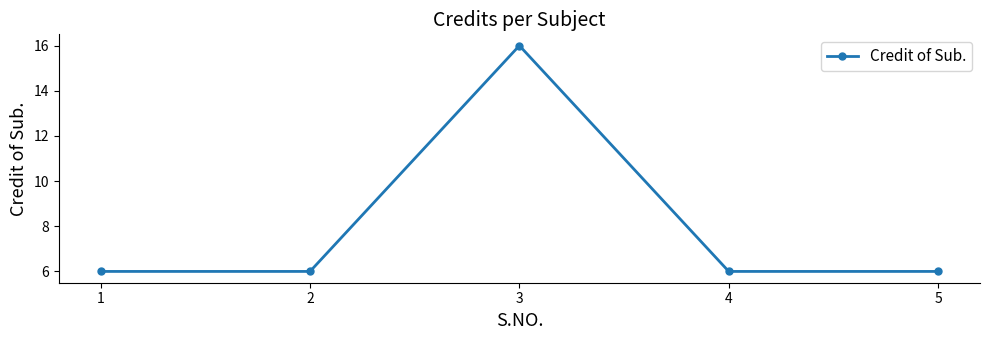

What is the ratio of the value at 1 to the value at 3?

0.4